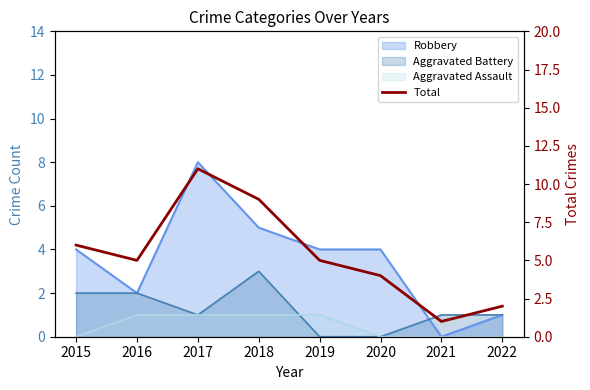

How many lines are shown in the chart?

1